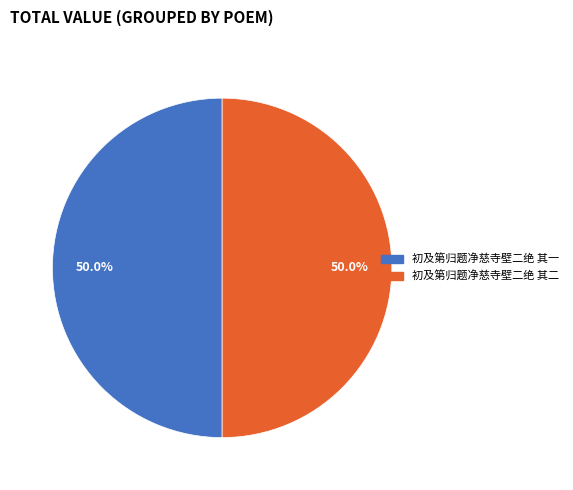

How many slices are in this pie chart?

2